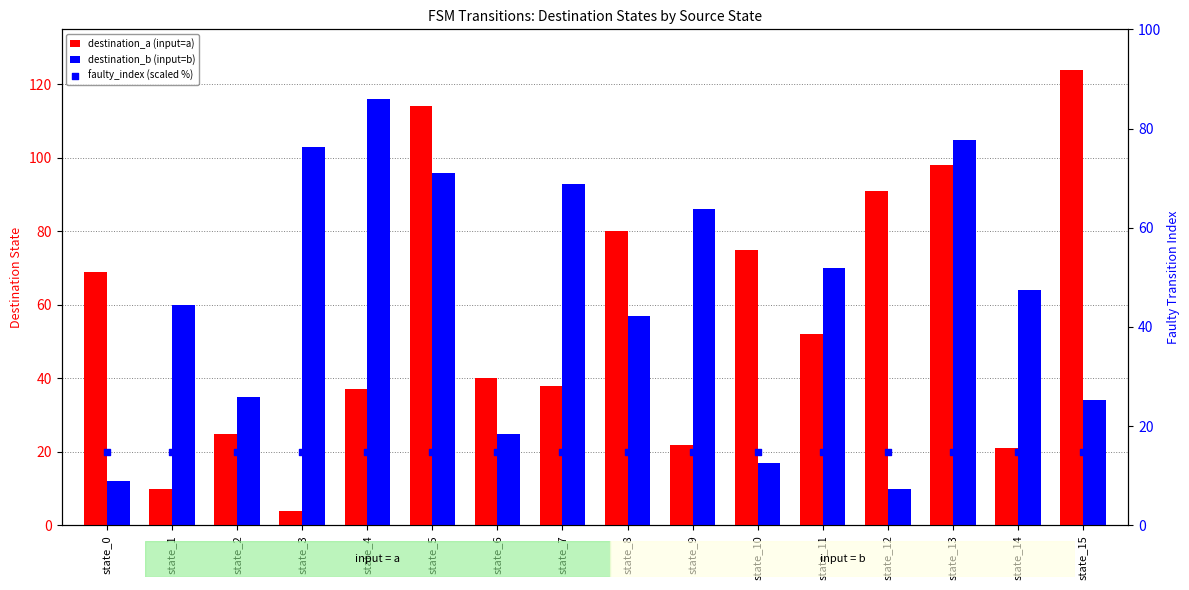

Which series reaches the minimum Y coordinate?

destination_a (input=a)